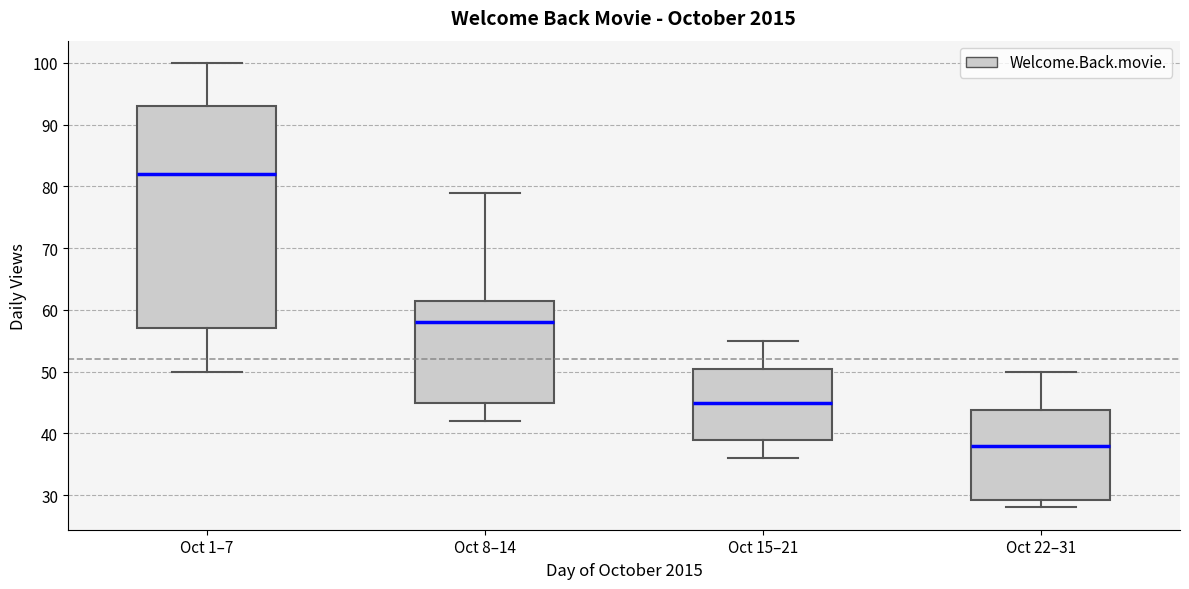

Reading left to right, transcribe this box plot: for each box, give where its median line is, the range the box spans, and where its two whiskers end, as read against the y-axis. The values are not printed on the chart, so give them approximately, as read against the axis.

Oct 1–7: median 82, box 57 to 93, whiskers 50 to 100
Oct 8–14: median 58, box 45 to 62, whiskers 42 to 79
Oct 15–21: median 45, box 39 to 51, whiskers 36 to 55
Oct 22–31: median 38, box 29 to 44, whiskers 28 to 50